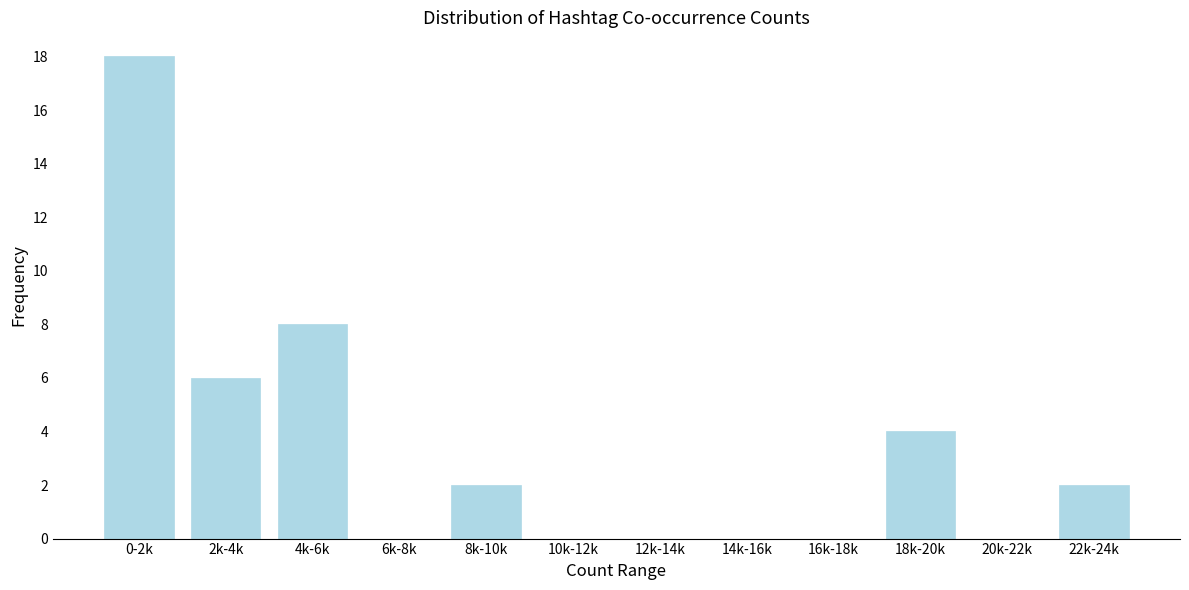

Reading right to left, what are all the values shown in this chart?

22k-24k=2	20k-22k=0	18k-20k=4	16k-18k=0	14k-16k=0	12k-14k=0	10k-12k=0	8k-10k=2	6k-8k=0	4k-6k=8	2k-4k=6	0-2k=18